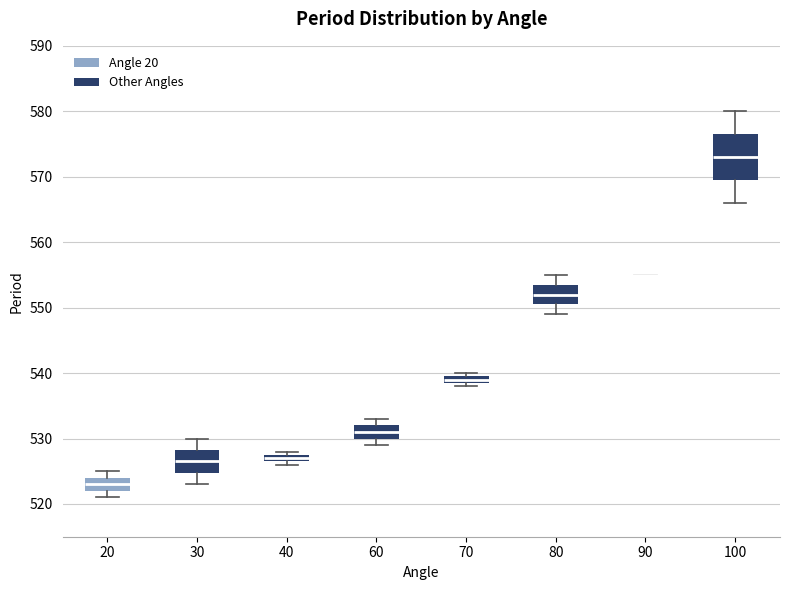

Which box is the tallest, from its lower edge to its upper edge?

100